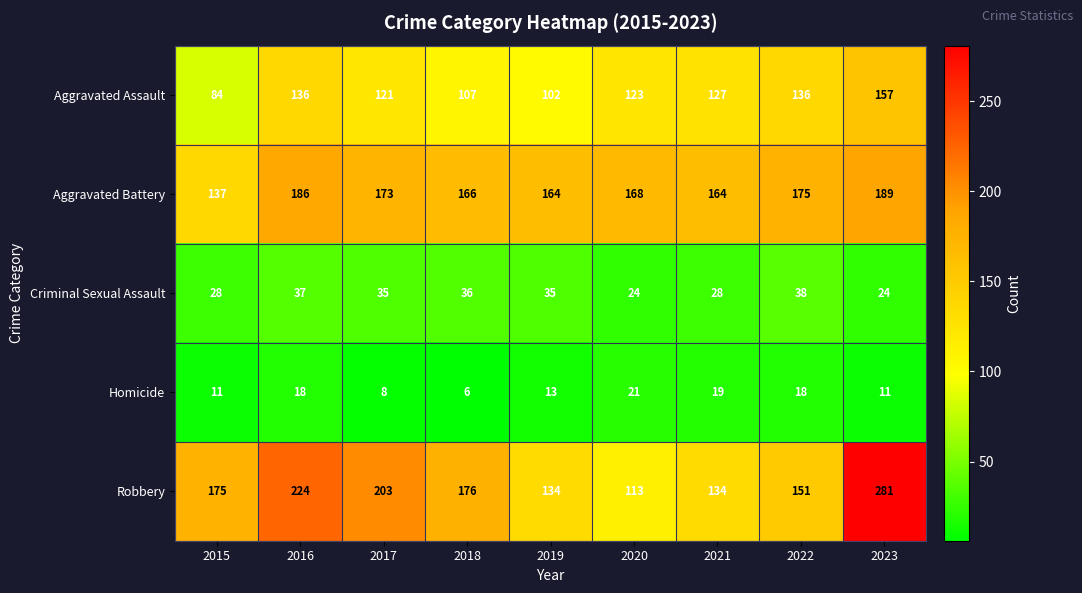

Where does the Homicide series first go above 13?

2016